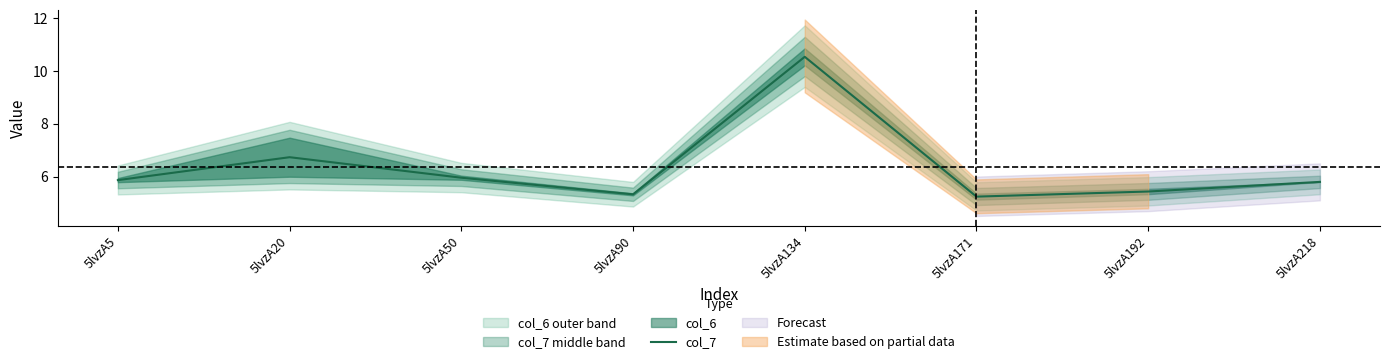

Reading left to right, transcribe all the data shown in this chart.

5lvzA5=5.9	5lvzA20=6.7	5lvzA50=6.0	5lvzA90=5.3	5lvzA134=10.5	5lvzA171=5.2	5lvzA192=5.4	5lvzA218=5.8